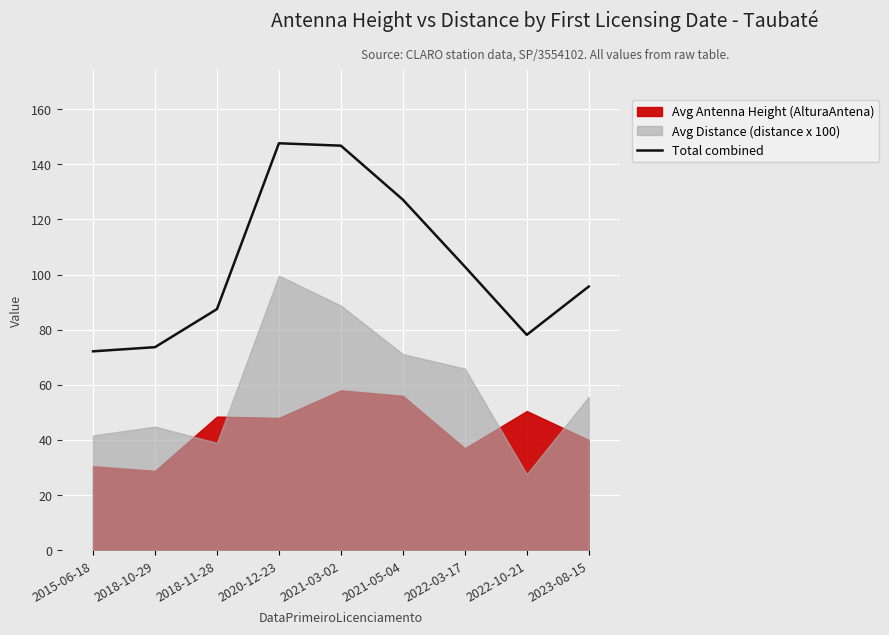

Rank the categories by value from lowest to highest.

2015-06-18, 2018-10-29, 2022-10-21, 2018-11-28, 2023-08-15, 2022-03-17, 2021-05-04, 2021-03-02, 2020-12-23